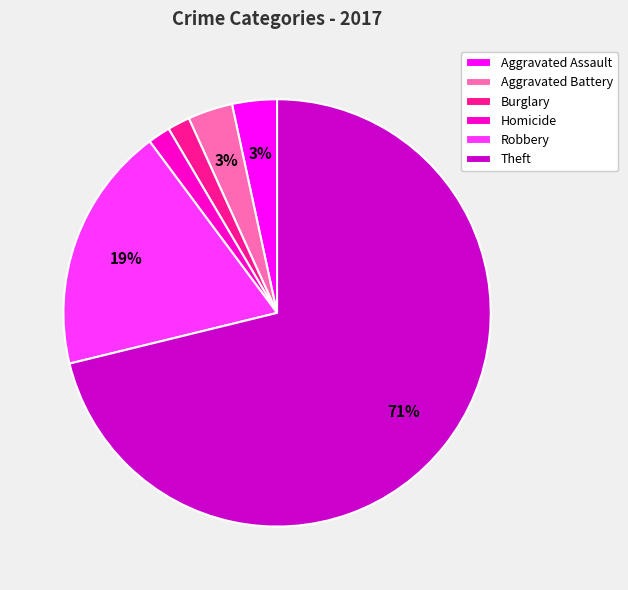

Between Aggravated Battery and Burglary, which is larger?

Aggravated Battery